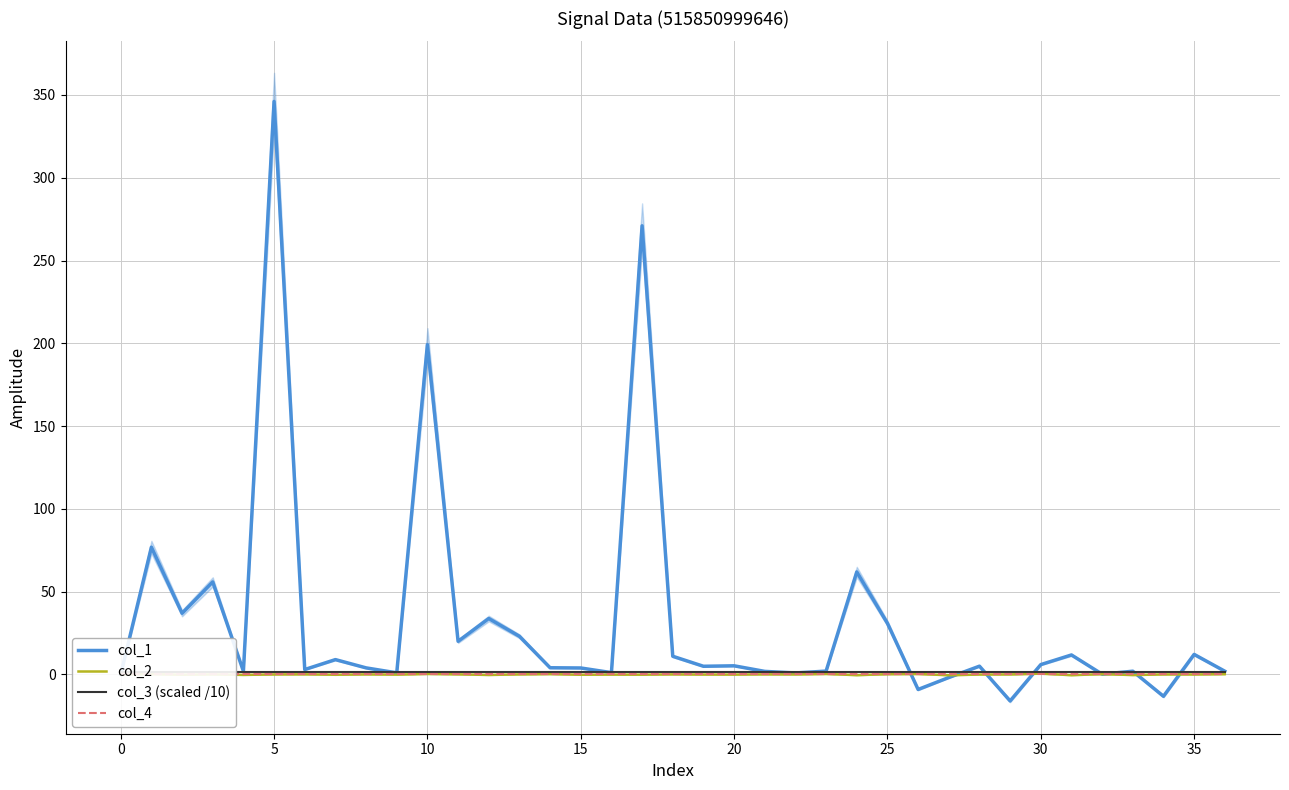

In col_1, how many points are higher than both neighbors (excluding endpoints)?

13